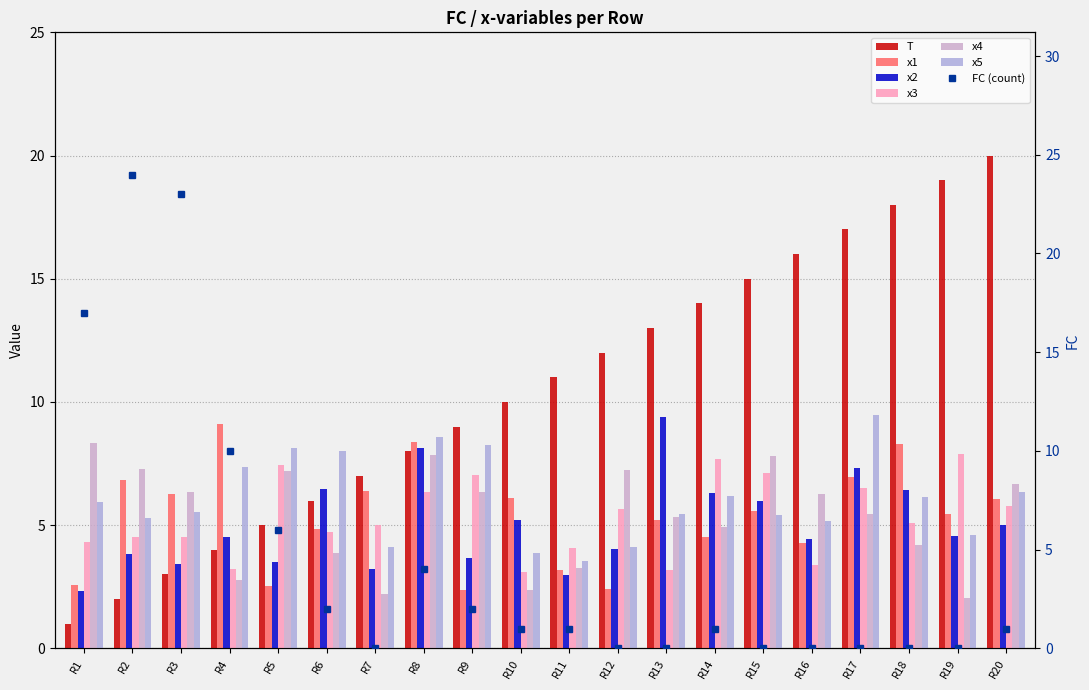

The x2 series shows 4.5 at R19. True or false?

True